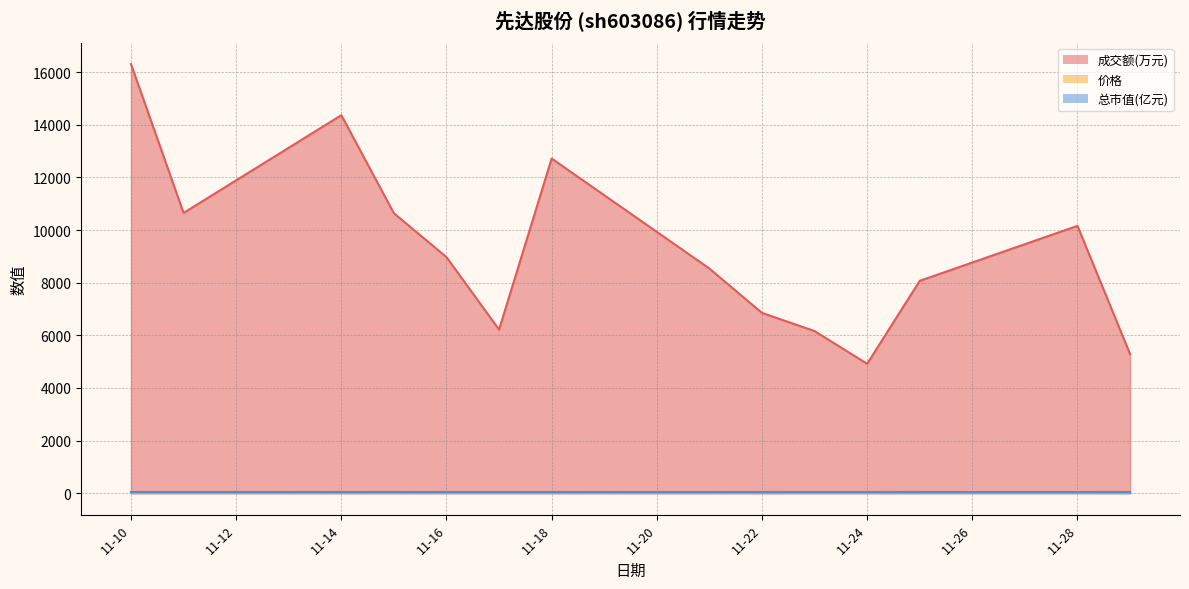

What are all the series names shown in the legend?

成交额(万元), 价格, 总市值(亿元)